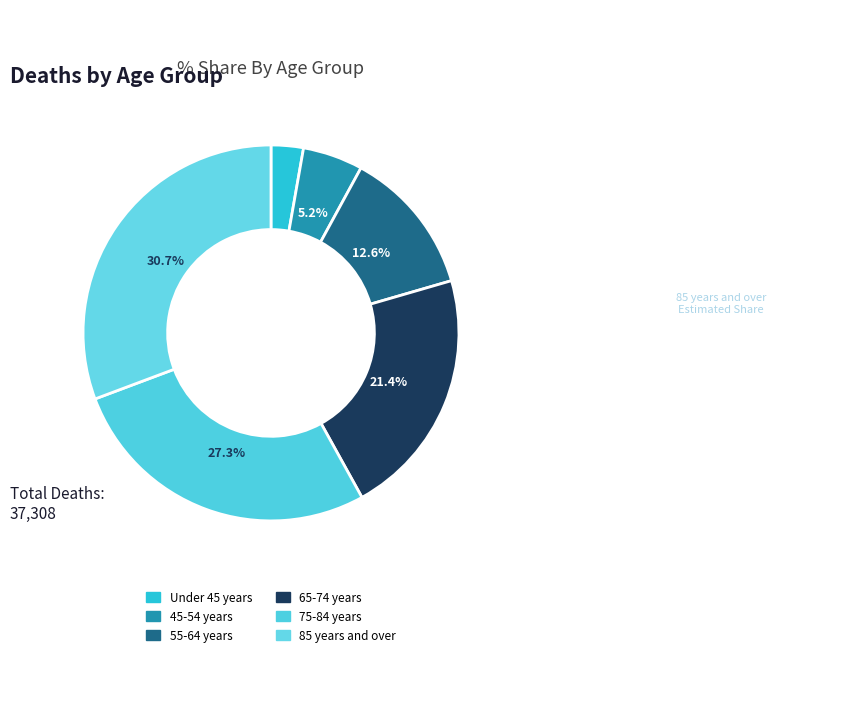

How many segments does this pie chart have?

6